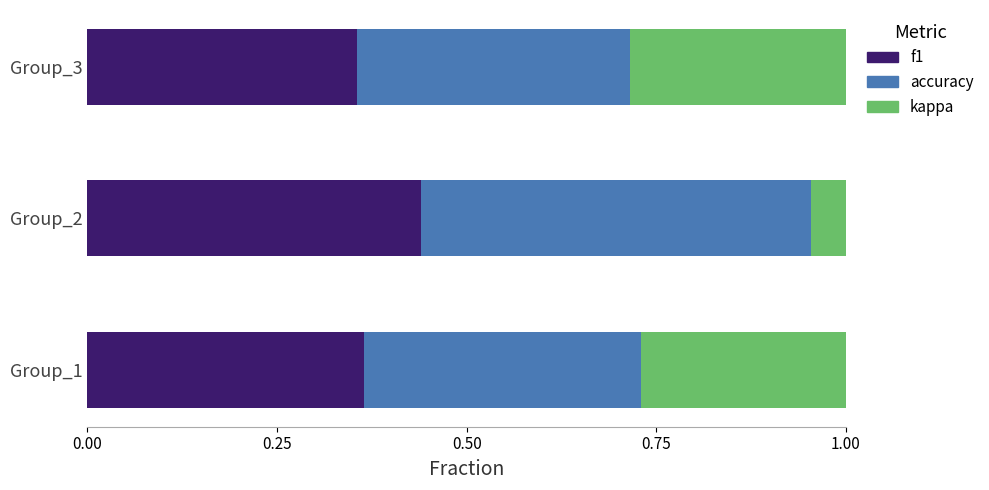

Is it true that f1 equals 0.6 at Group_1?

False